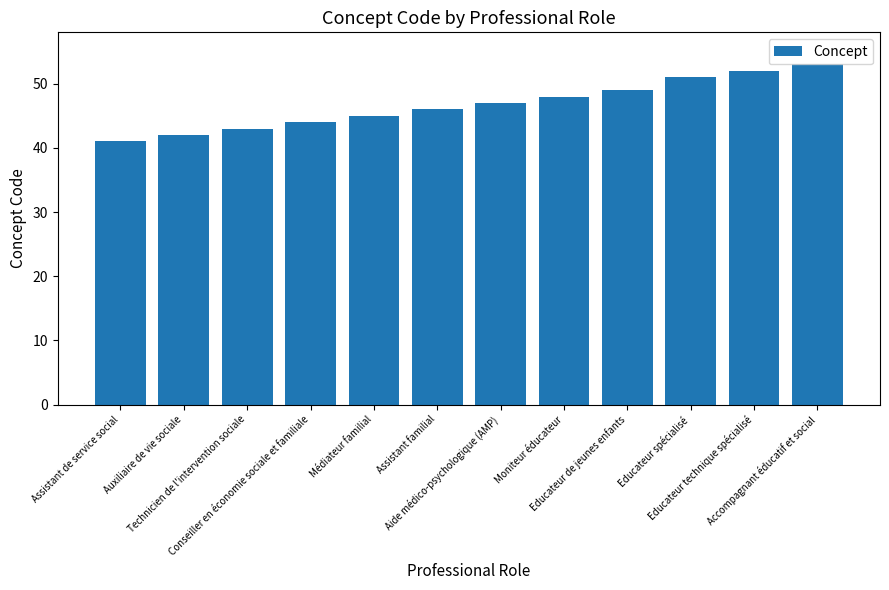

Rank the categories by value from highest to lowest.

Accompagnant éducatif et social, Educateur technique spécialisé, Educateur spécialisé, Educateur de jeunes enfants, Moniteur éducateur, Aide médico-psychologique (AMP), Assistant familial, Médiateur familial, Conseiller en économie sociale et familiale, Technicien de l'intervention sociale, Auxiliaire de vie sociale, Assistant de service social